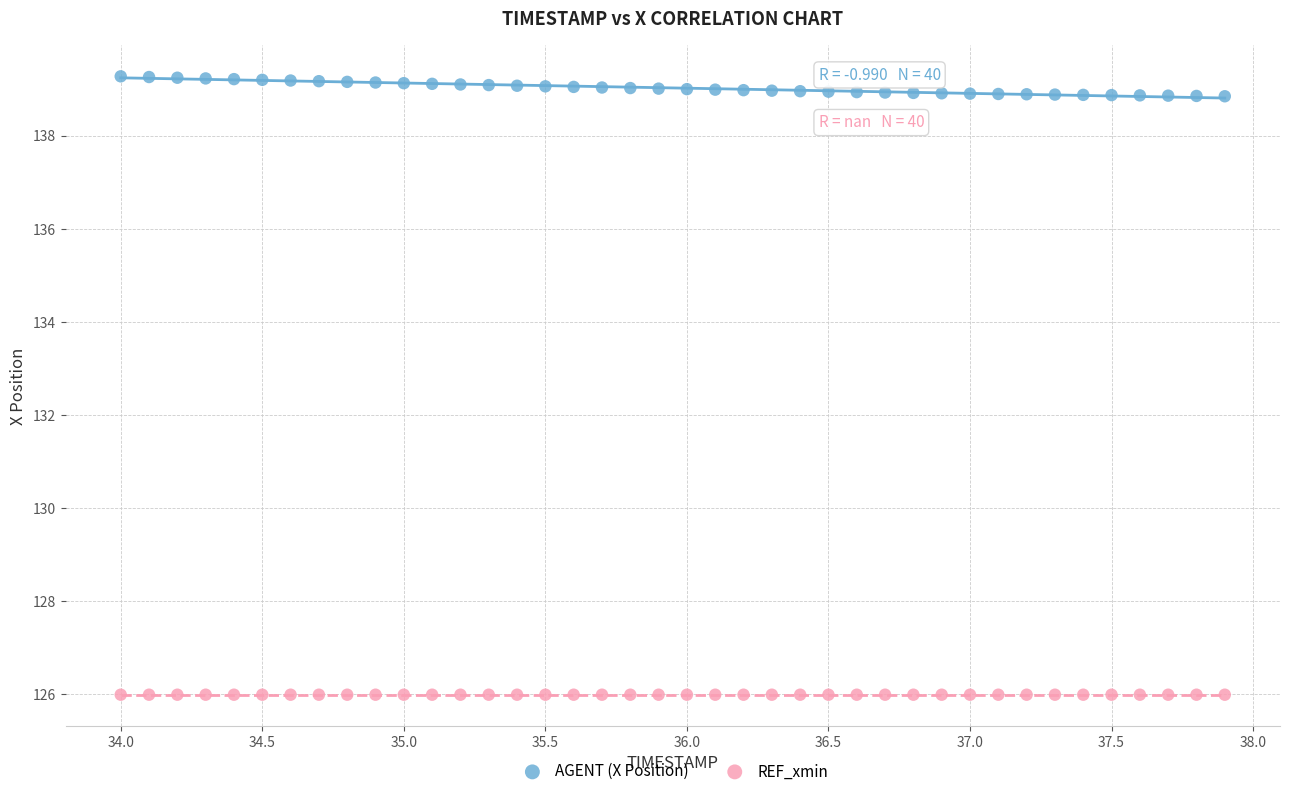

Which series contains the highest Y value?

AGENT (X Position)